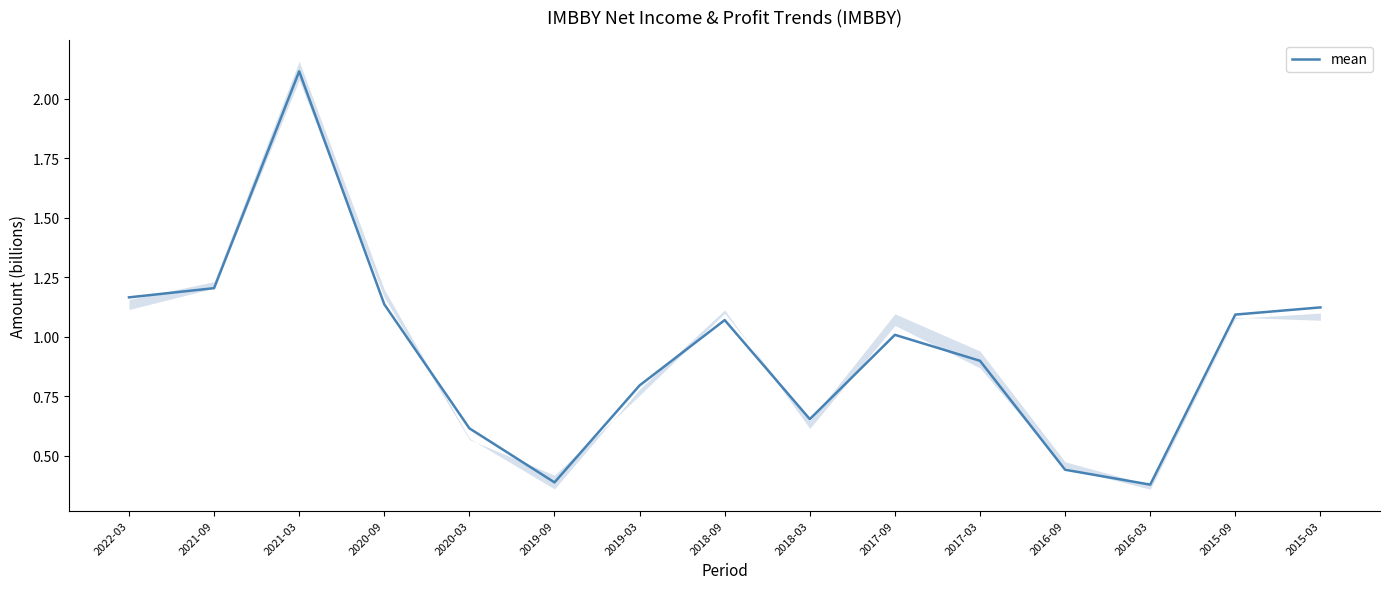

What is the difference between the second highest and second lowest values?

0.8